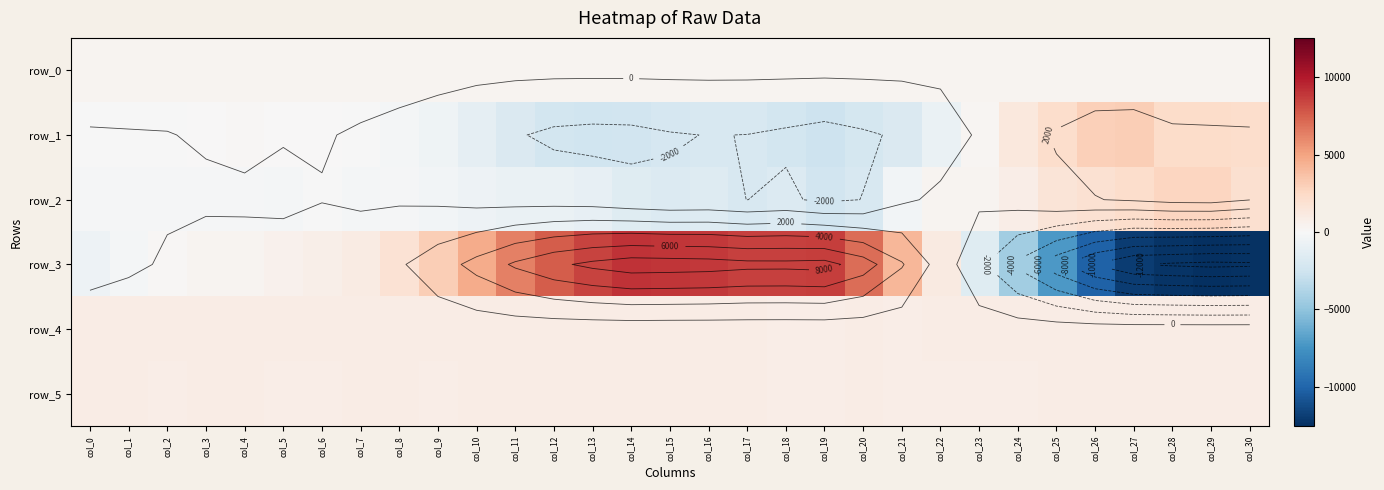

Which category has the lowest value across all series?

col_29